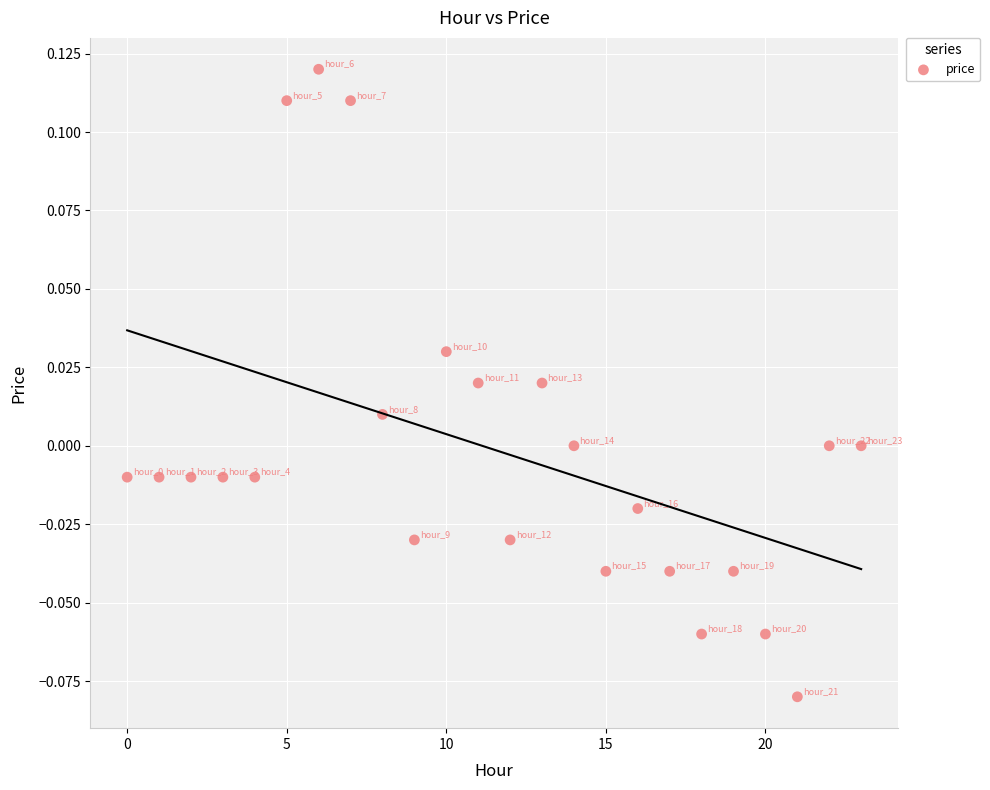

How many data points are displayed?

24